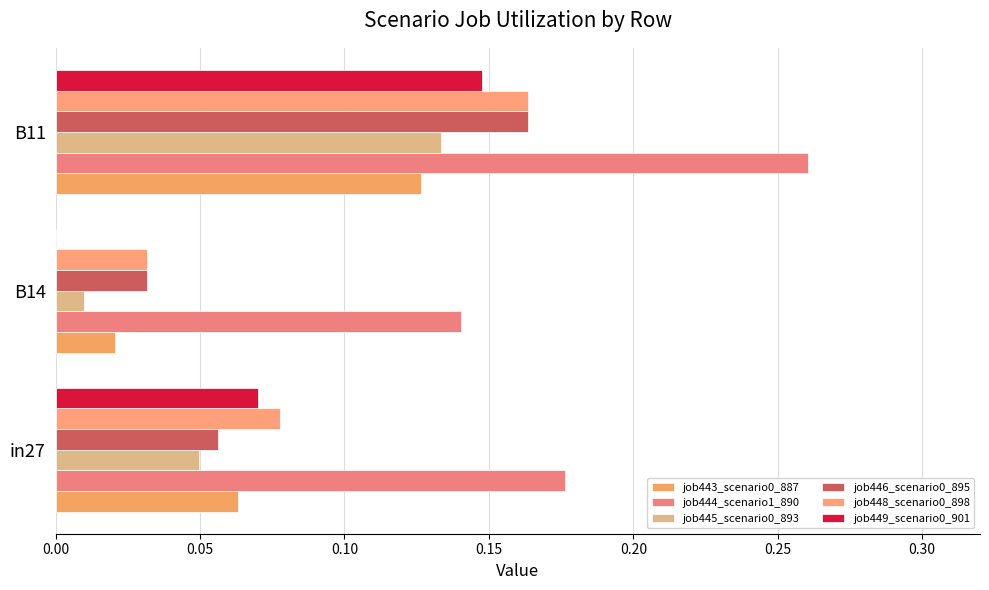

Count the number of categories in the chart.

3